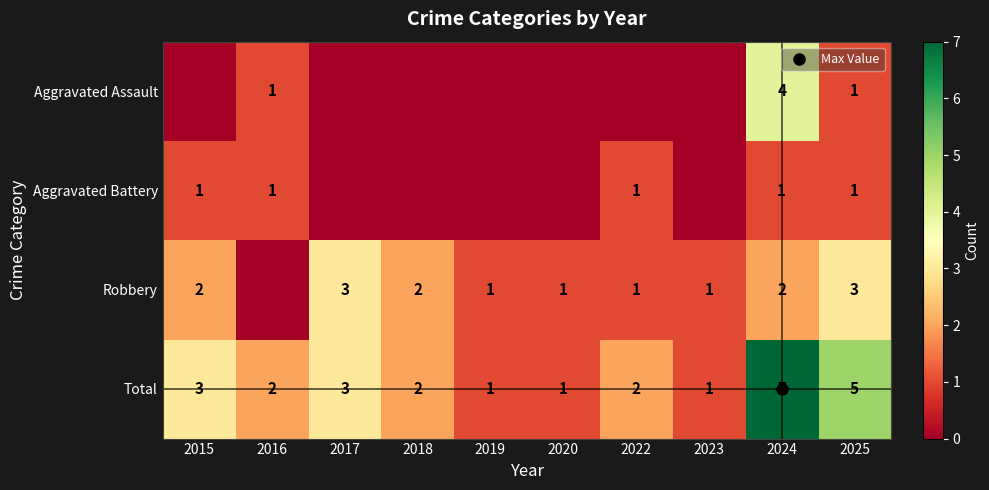

Which series changed the most between 2015 and 2024?

Aggravated Assault